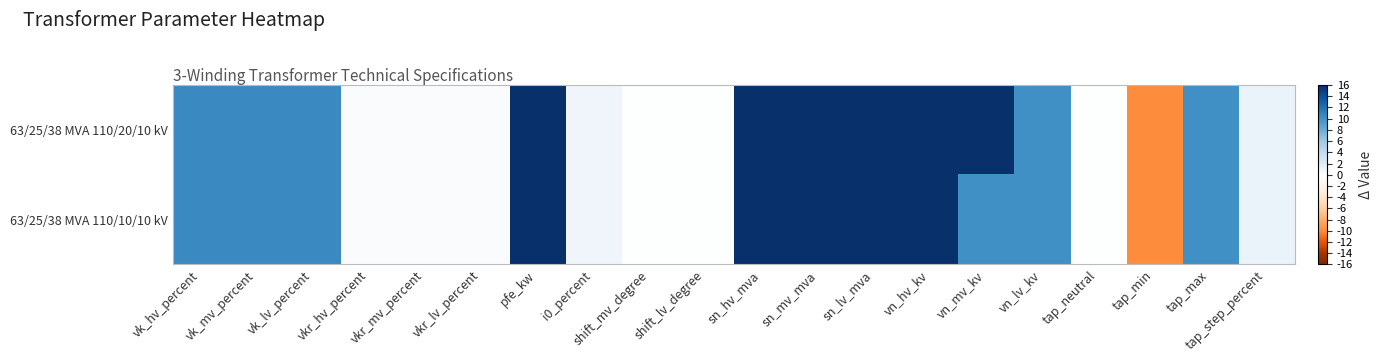

Which category has the lowest value across all series?

tap_min